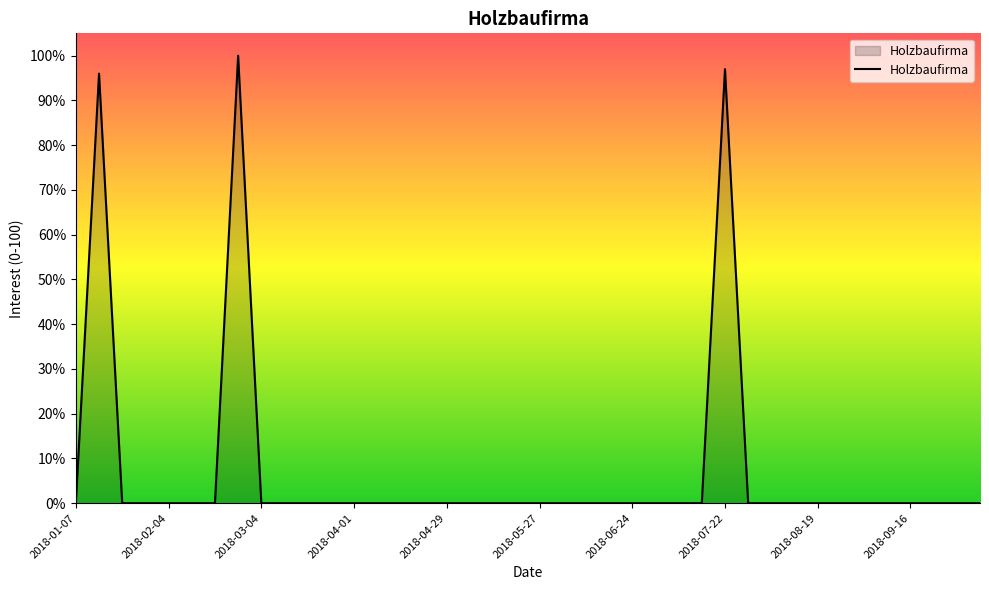

How many lines are shown in the chart?

1